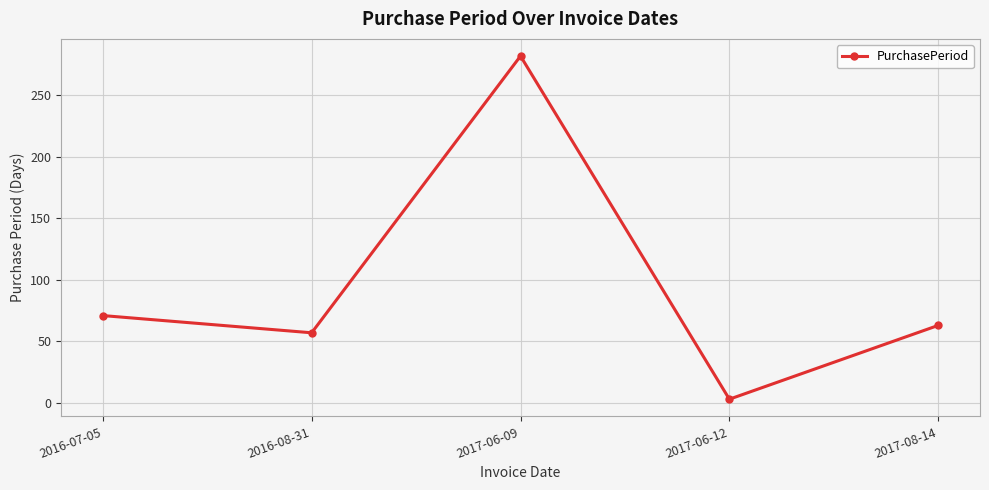

Which category has the lowest value across all series?

2017-06-12